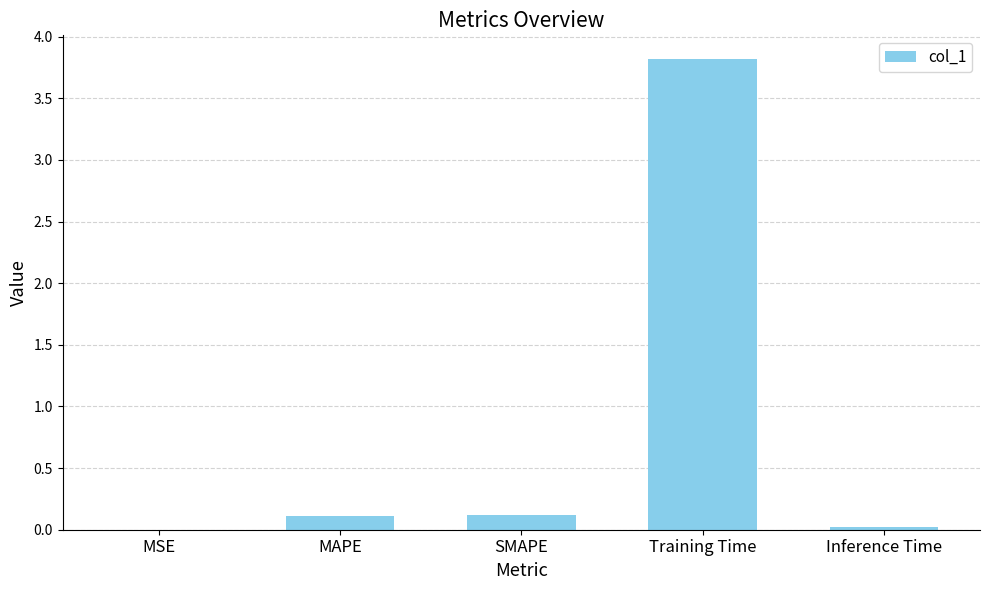

The chart shows a value of 3.8 at Training Time. True or false?

True